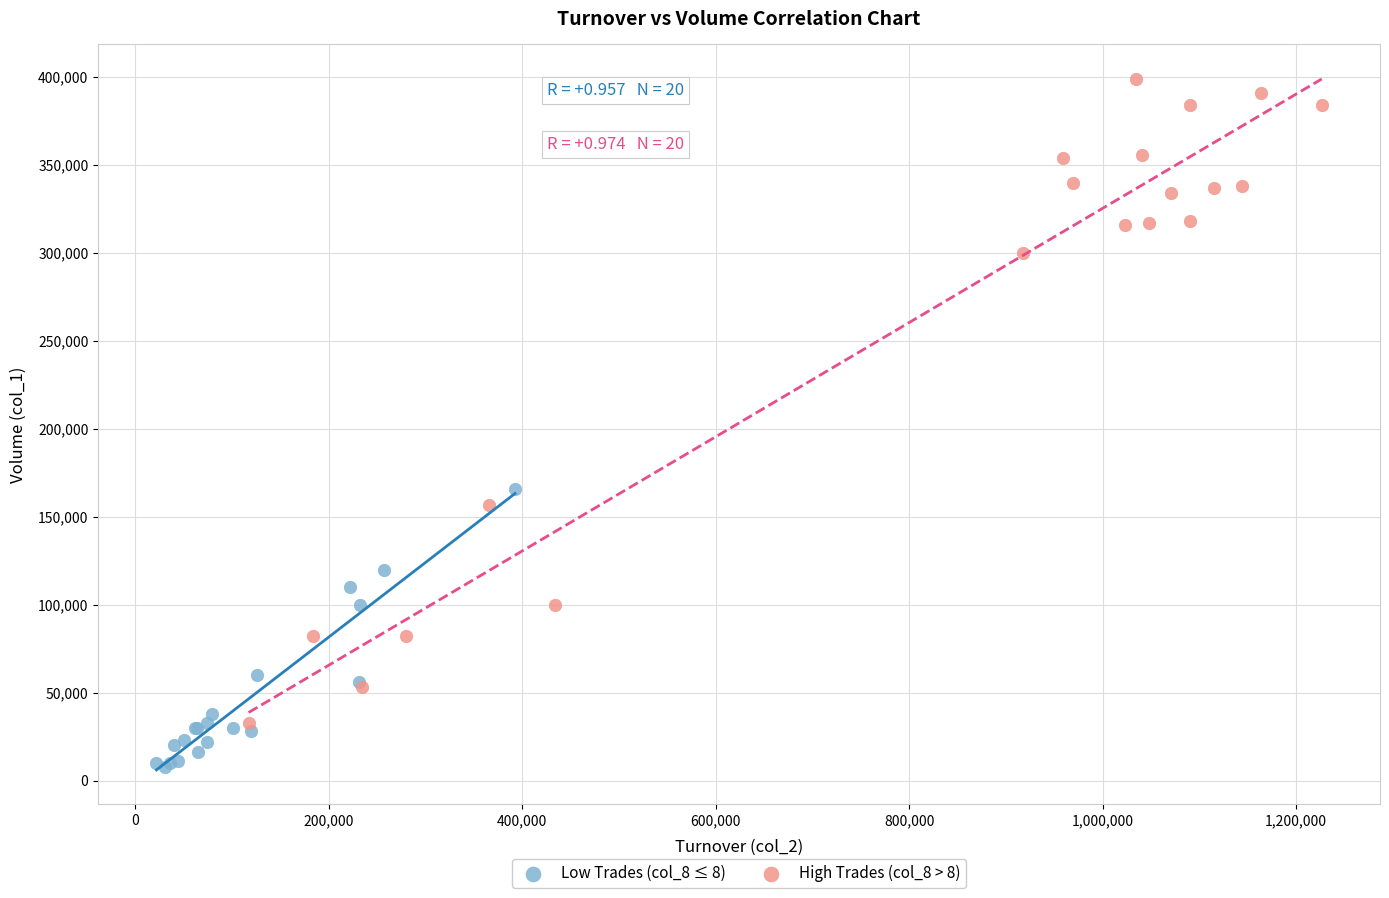

Which series contains the lowest Y value?

Low Trades (col_8 ≤ 8)